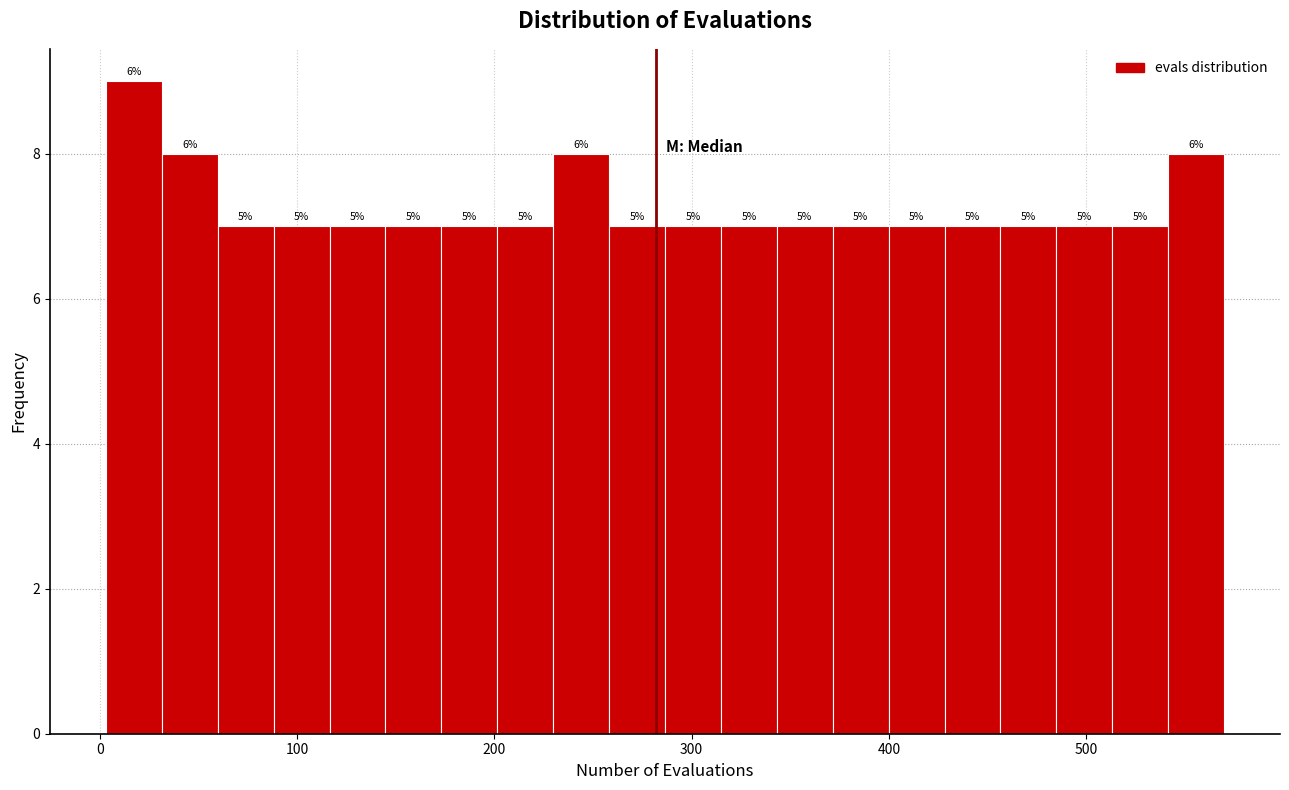

Around what value on the x-axis is the tallest bar? Give the approximate position of its centre, as read against the axis.

20